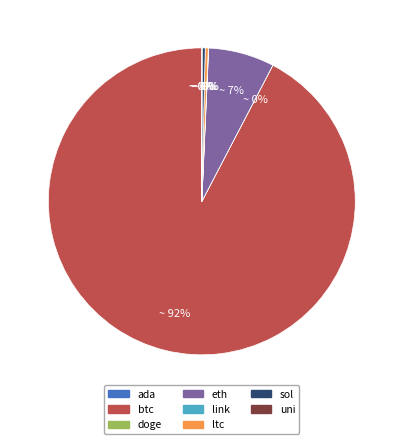

What percentage is the eth slice, to the nearest percent?

7%